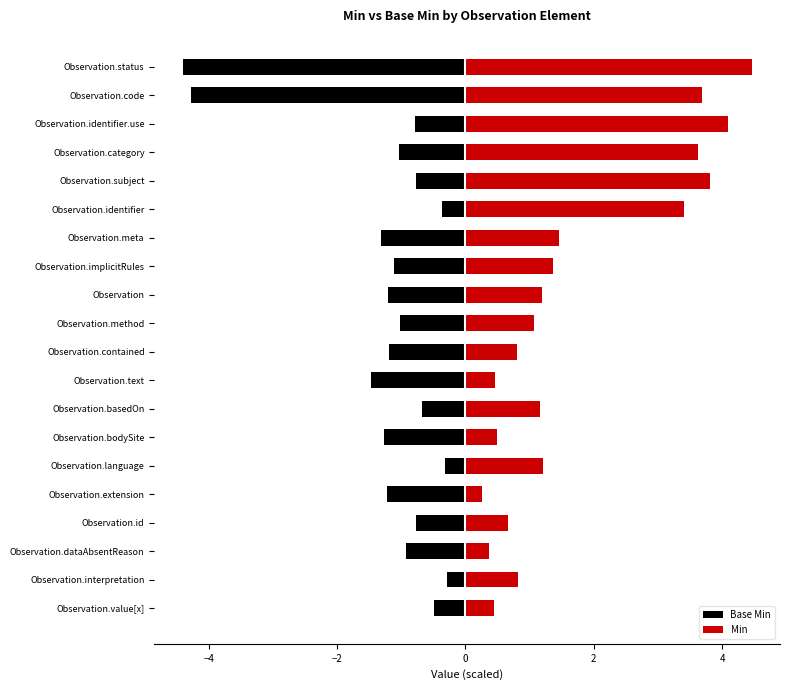

What are all the series names shown in the legend?

Base Min, Min